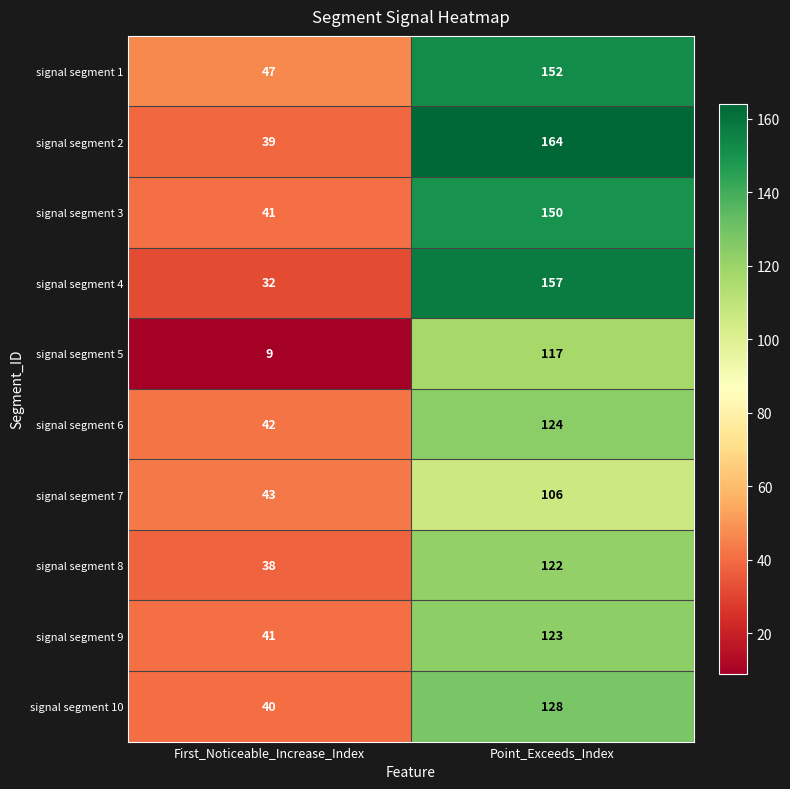

What value does the signal segment 7 series have at Point_Exceeds_Index, to the nearest 5?

105